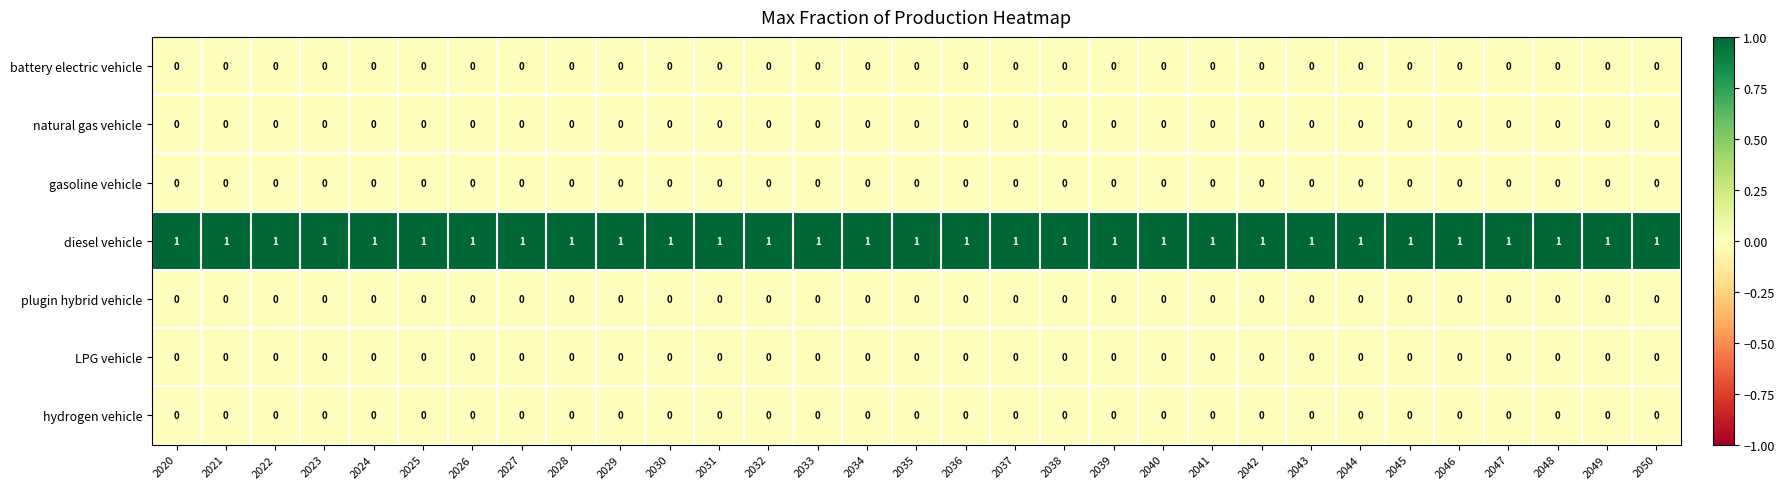

True or false: hydrogen vehicle has a value of 0 at 2025.

True